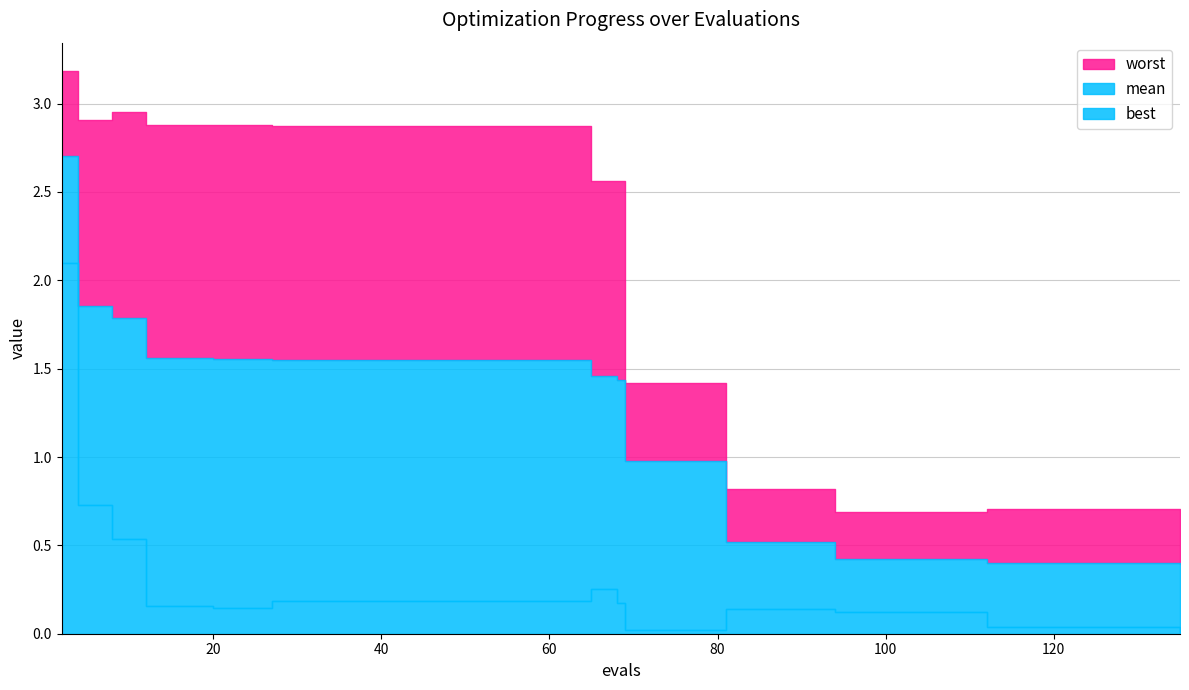

Which series has the largest total across all categories?

worst